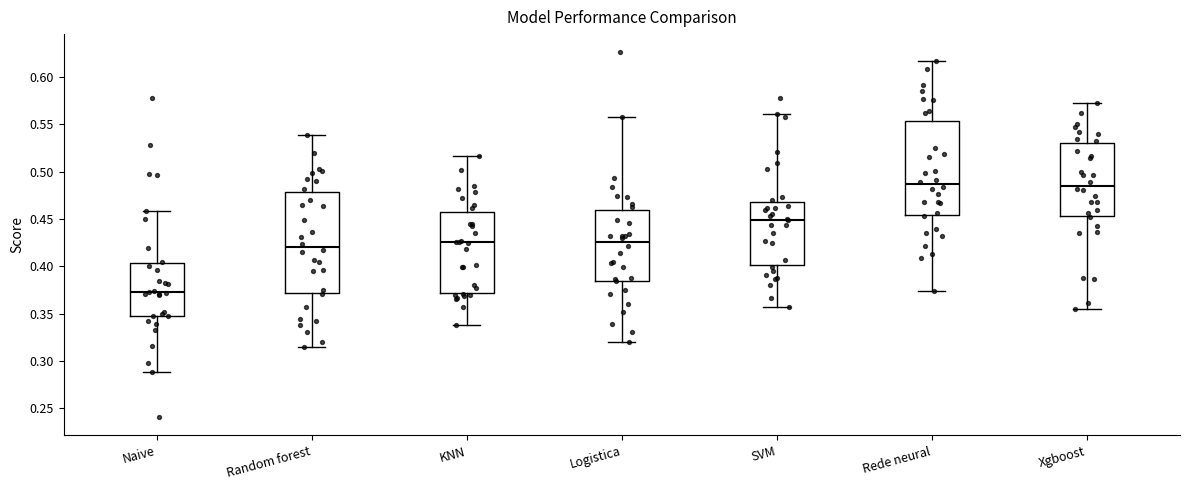

Reading left to right, read every box against the y-axis: the position of its median line, the range the box covers, and the ends of its whiskers. The values are not printed on the chart, so give them approximately, as read against the axis.

Naive: median 0.370, box 0.345 to 0.405, whiskers 0.290 to 0.460
Random forest: median 0.420, box 0.370 to 0.480, whiskers 0.315 to 0.540
KNN: median 0.425, box 0.370 to 0.460, whiskers 0.340 to 0.515
Logistica: median 0.425, box 0.385 to 0.460, whiskers 0.320 to 0.560
SVM: median 0.450, box 0.400 to 0.470, whiskers 0.355 to 0.560
Rede neural: median 0.485, box 0.455 to 0.555, whiskers 0.375 to 0.615
Xgboost: median 0.485, box 0.455 to 0.530, whiskers 0.355 to 0.575